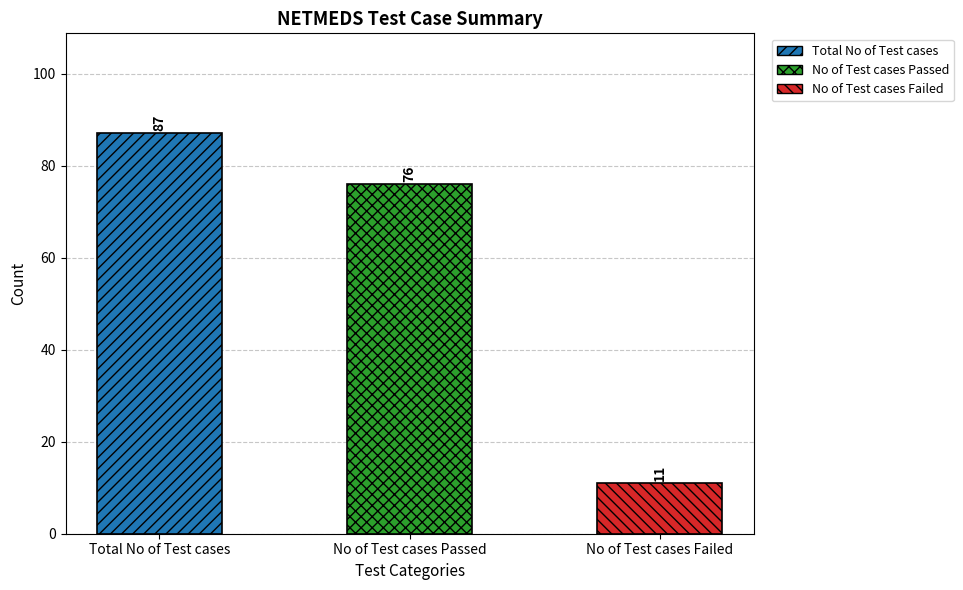

Which has a higher value, Total No of Test cases or No of Test cases Passed?

Total No of Test cases